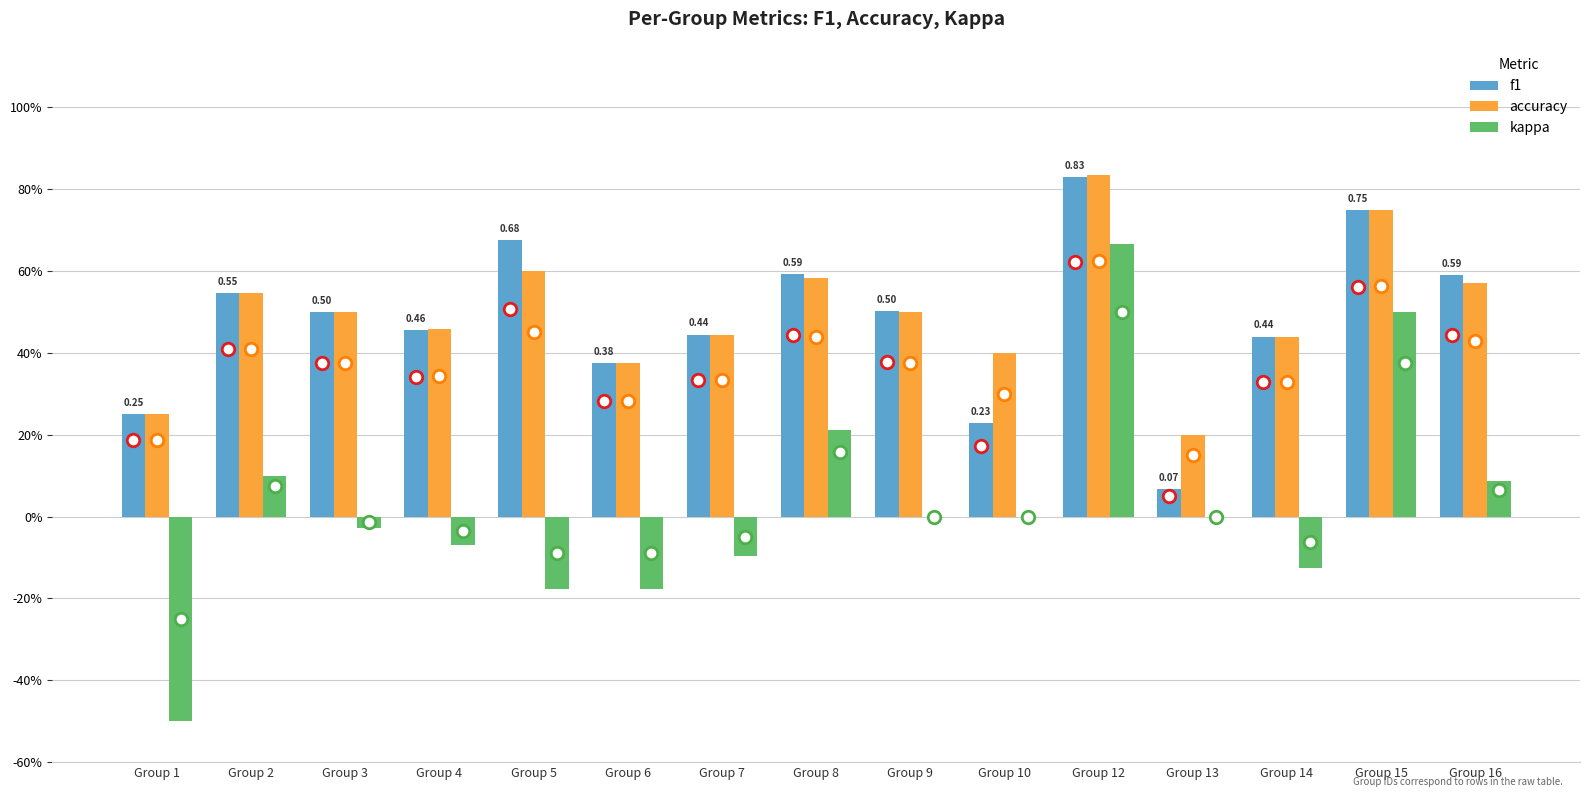

Is the value of f1 at Group 6 greater than the value of kappa at Group 9?

Yes